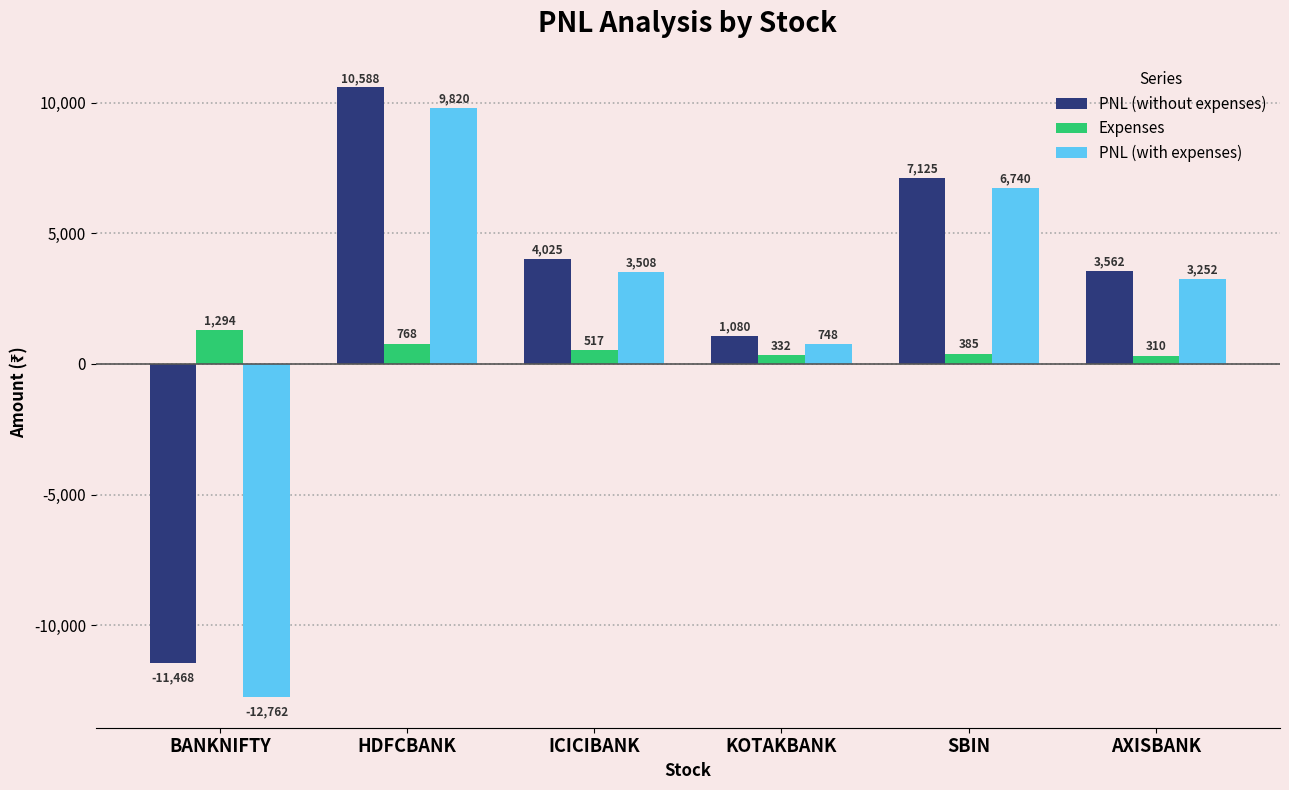

Count the PNL (without expenses) values in the range 1080 to 7125.

4